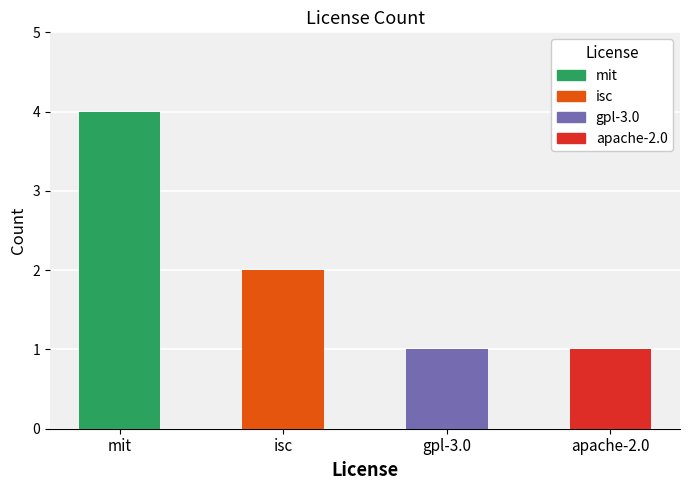

What is the ratio of the value at mit to the value at isc?

2.0